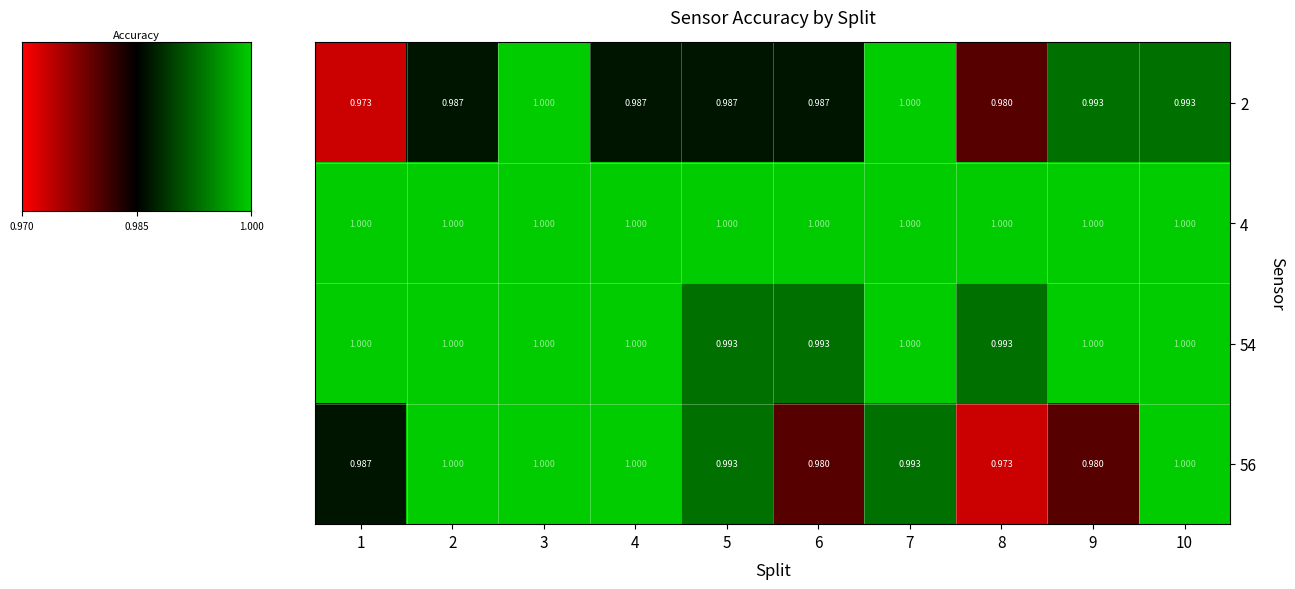

Is the value of 2 at 3 greater than the value of 54 at 8?

Yes